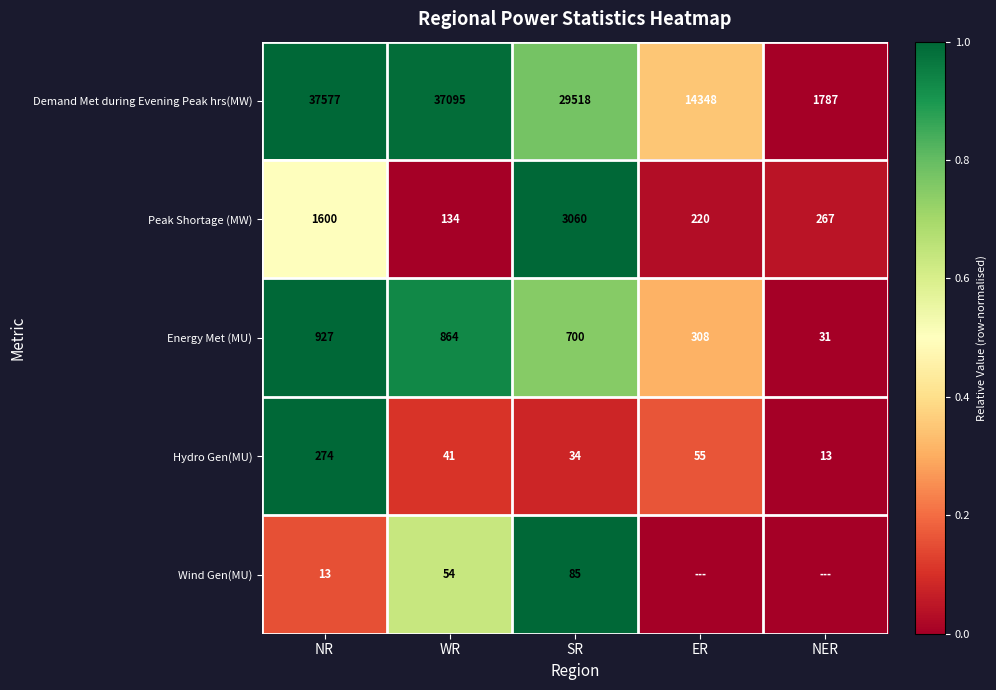

How many series are shown in this chart?

5